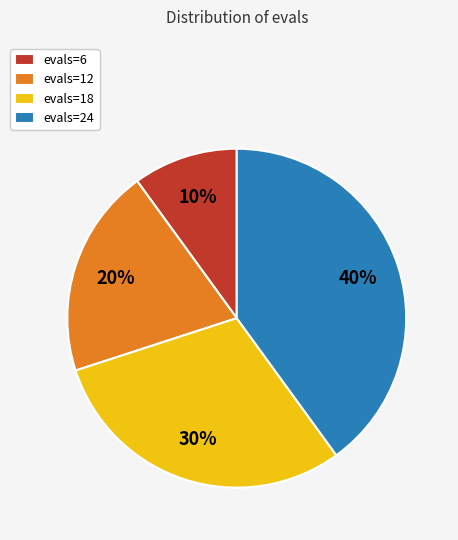

Does evals=18 account for over 50% of the chart?

No